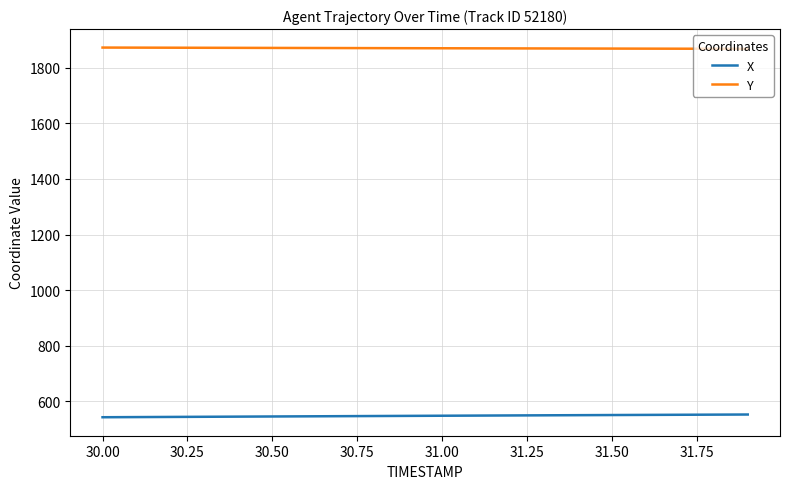

What is the smallest value displayed?

542.8